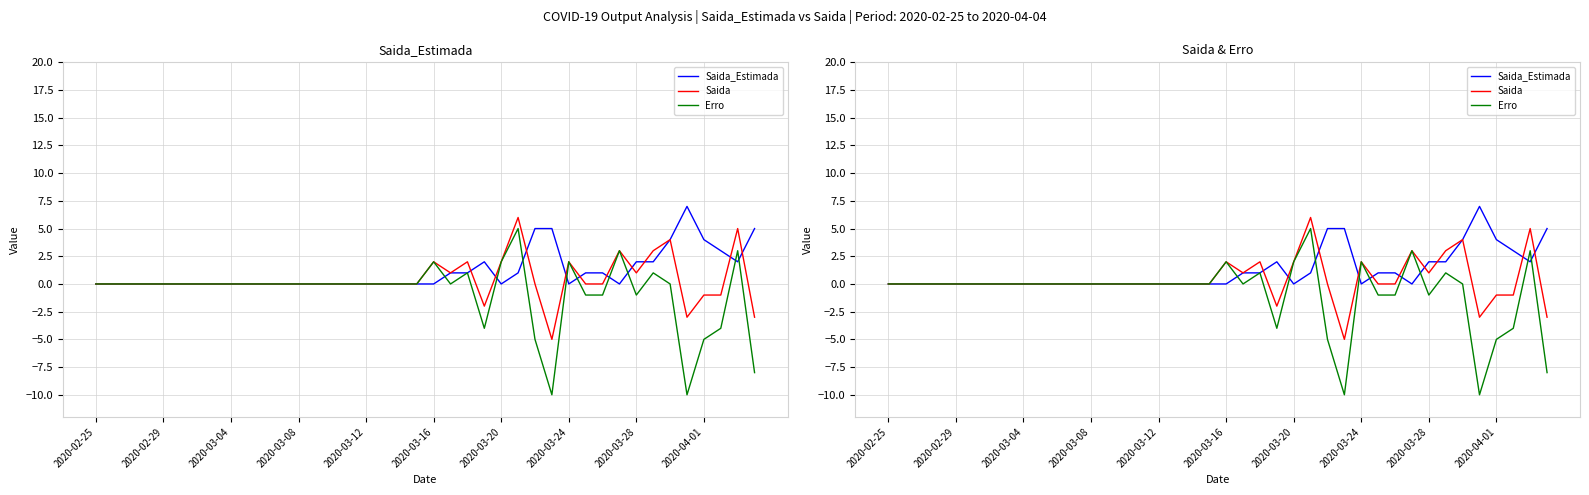

Rank the series by their average value, from lowest to highest.

Erro, Saida, Saida_Estimada